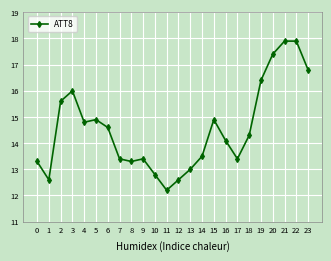

Reading right to left, what are all the values shown in this chart?

23=16.8	22=17.9	21=17.9	20=17.4	19=16.4	18=14.3	17=13.4	16=14.1	15=14.9	14=13.5	13=13.0	12=12.6	11=12.2	10=12.8	9=13.4	8=13.3	7=13.4	6=14.6	5=14.9	4=14.8	3=16.0	2=15.6	1=12.6	0=13.3